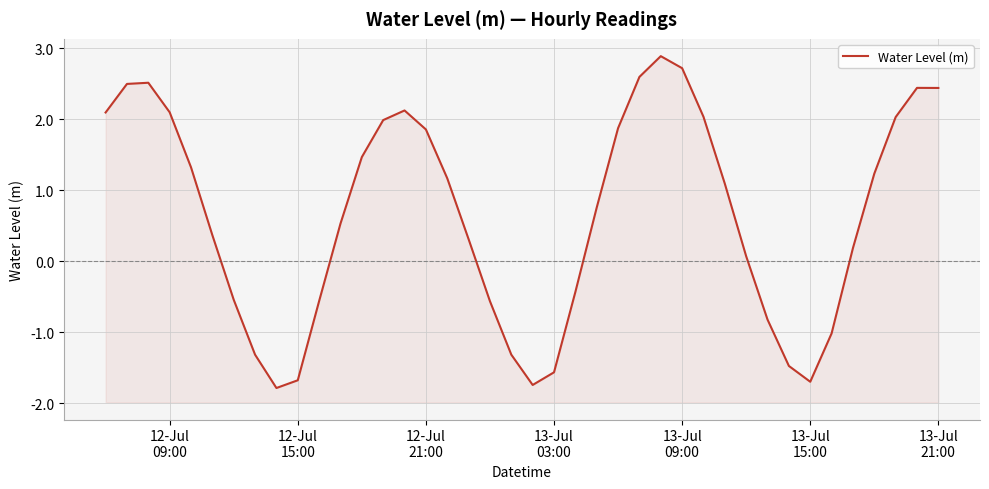

How many data points does each series have?

40